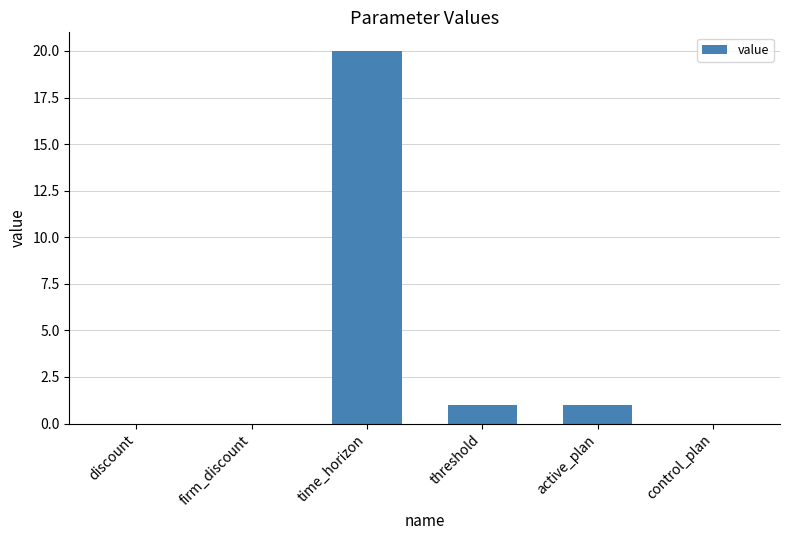

Between control_plan and threshold, which is larger?

threshold